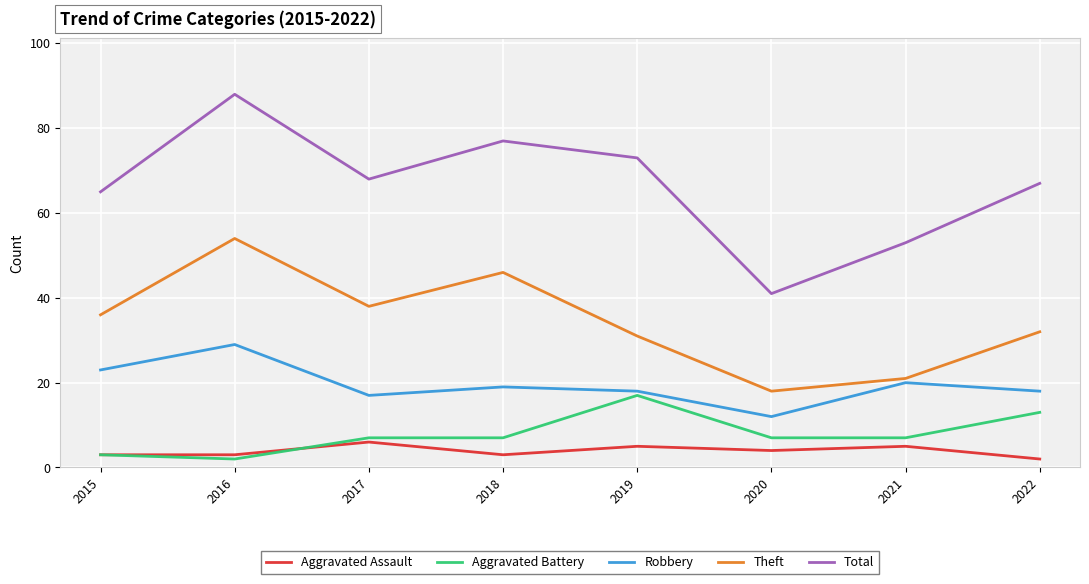

Is the value of Total at 2018 greater than the value of Aggravated Battery at 2022?

Yes